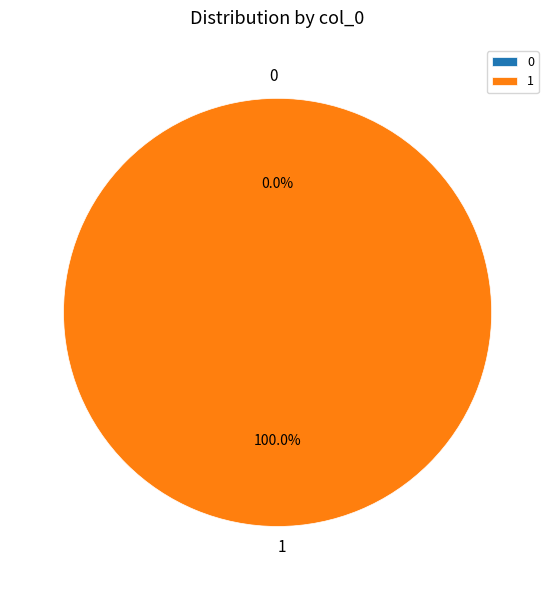

Is it true that 0 is 5% of the pie?

False